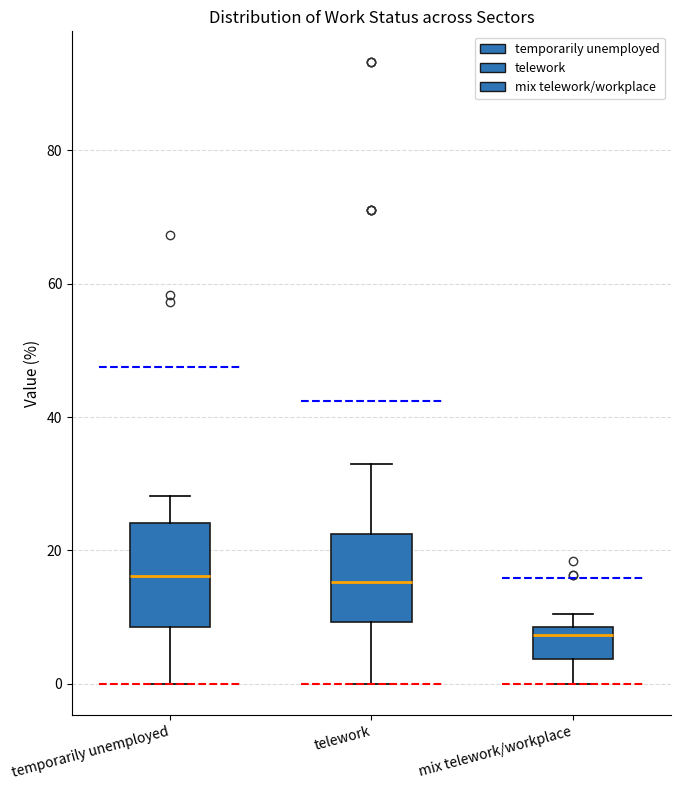

Comparing the boxes themselves (not the whiskers), which one is the tallest?

temporarily unemployed